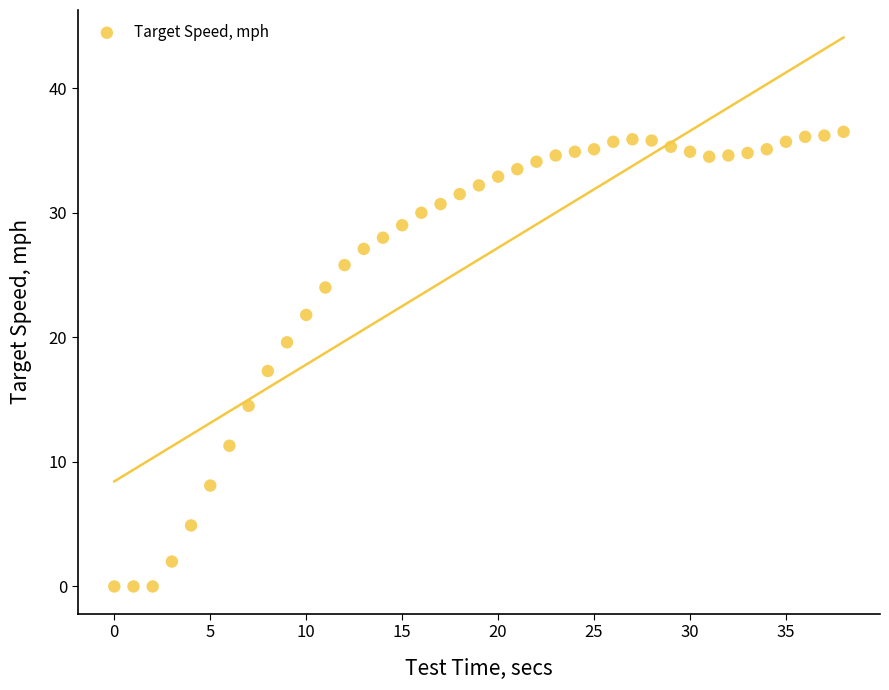

What Y value in the scatter plot is closest to 18?

17.3